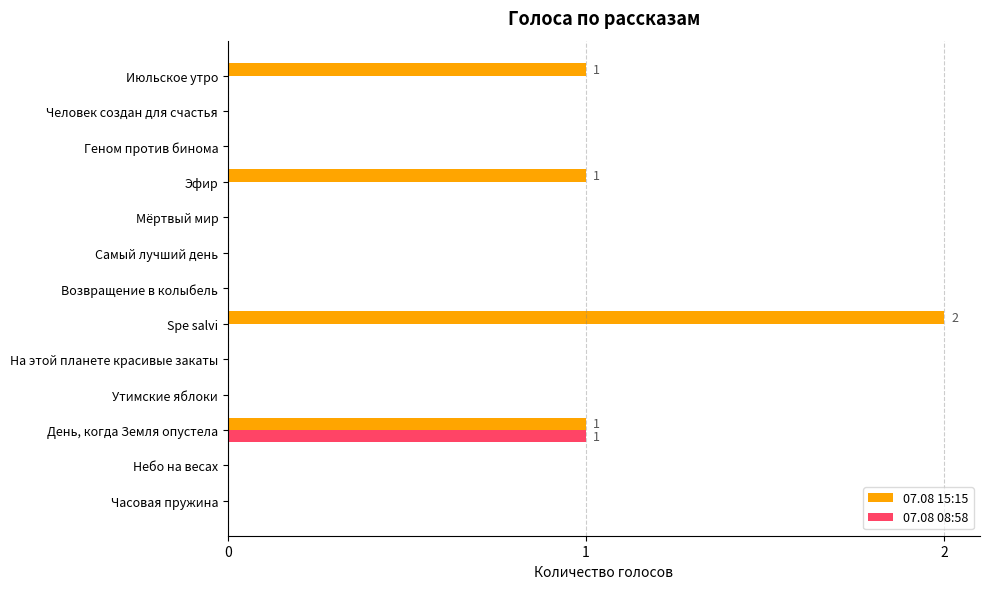

Count the 07.08 08:58 values in the range 0 to 1.

13